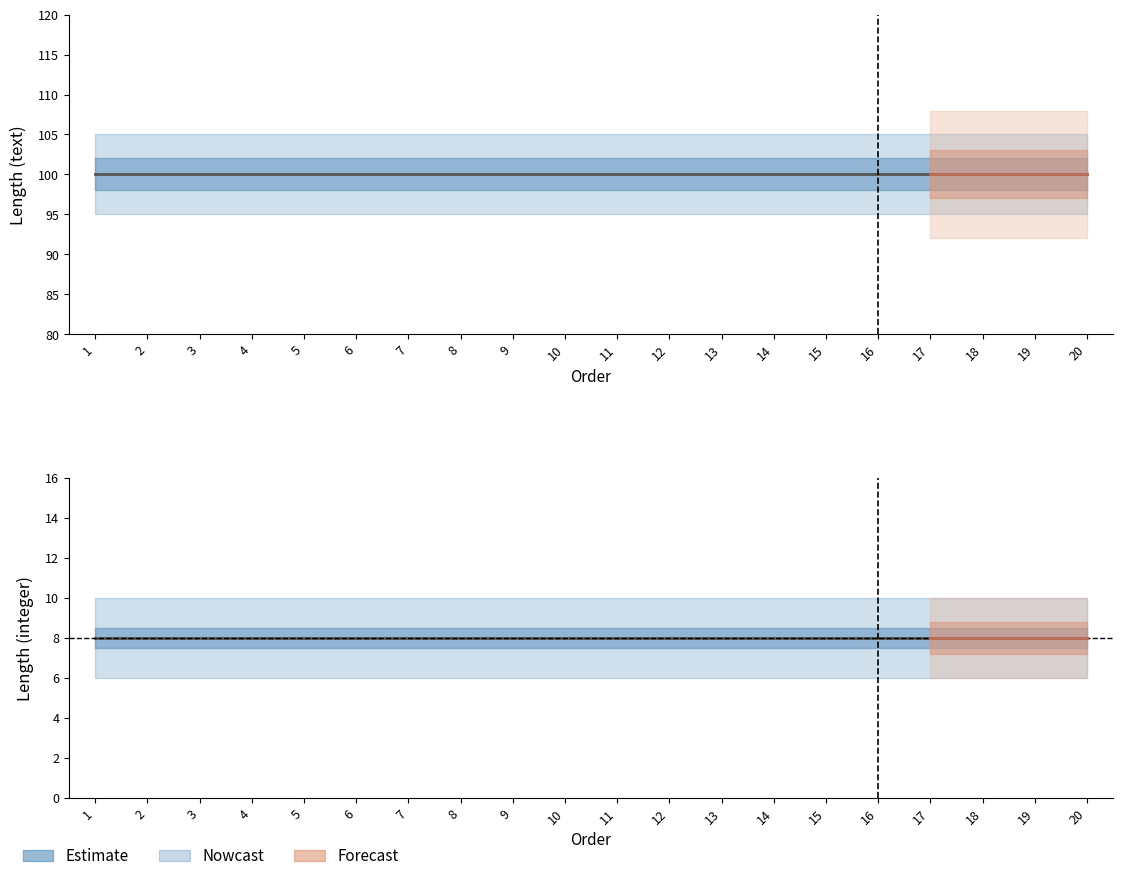

Between 4 and 16, which is larger?

4